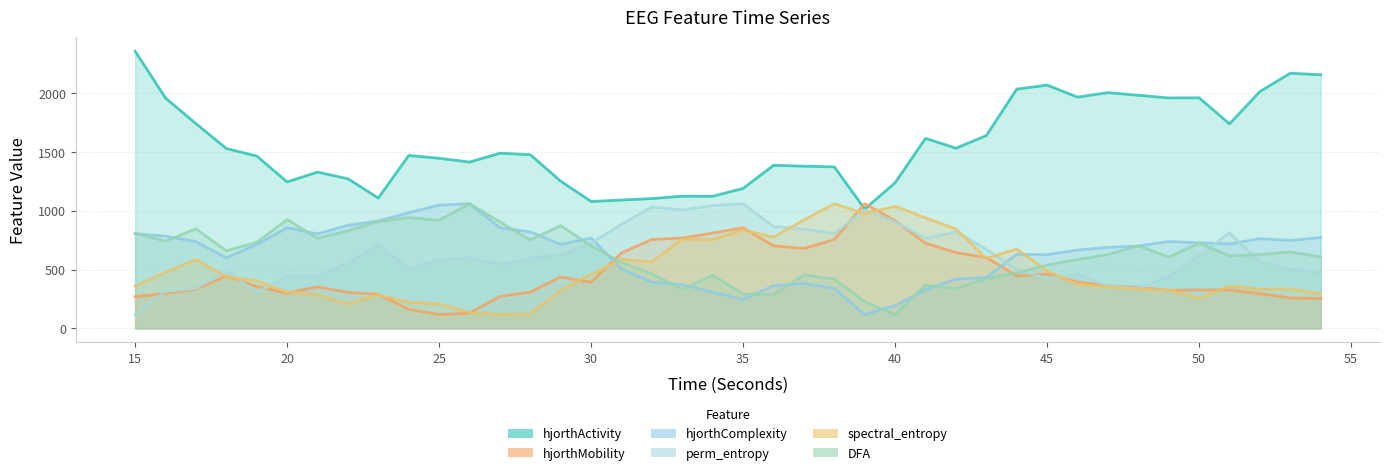

How many interior local valleys does the perm_entropy_EEG series have?

8